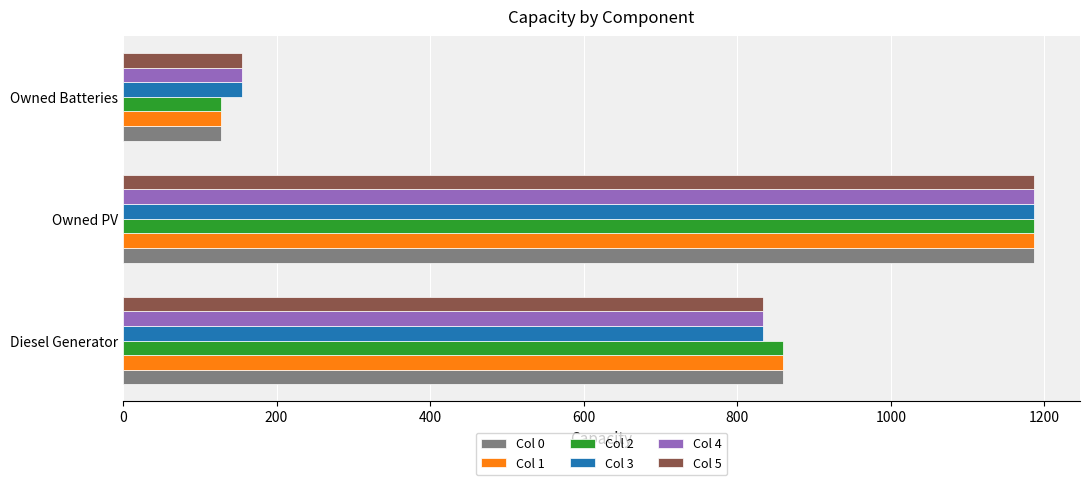

What is the spread (max minus min) of values at Owned Batteries?

27